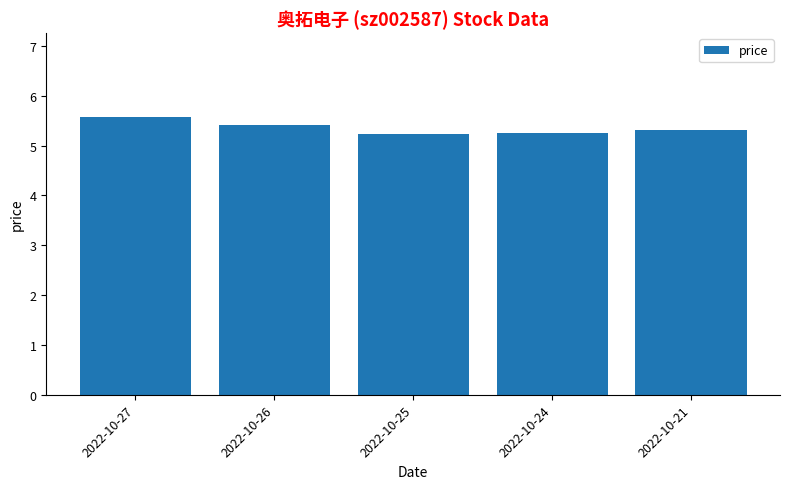

Reading right to left, list all the values displayed in this chart.

2022-10-21=5.3	2022-10-24=5.3	2022-10-25=5.2	2022-10-26=5.4	2022-10-27=5.6